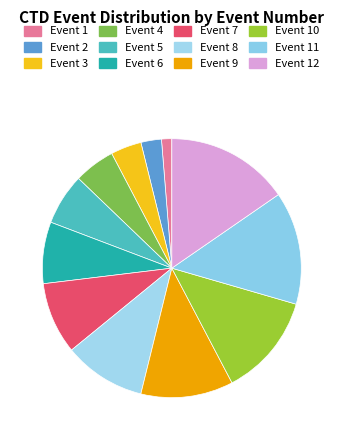

How many segments does this pie chart have?

12